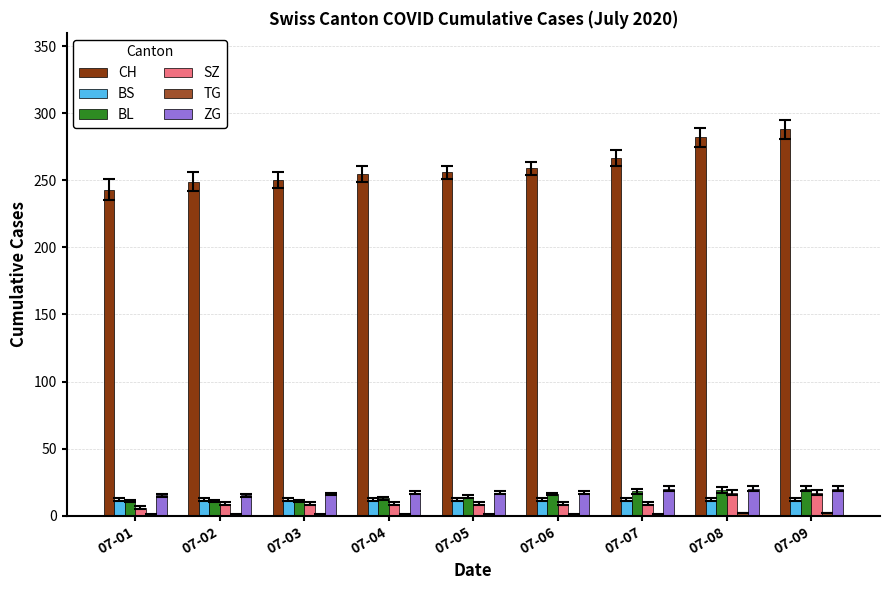

Count the number of categories in the chart.

9